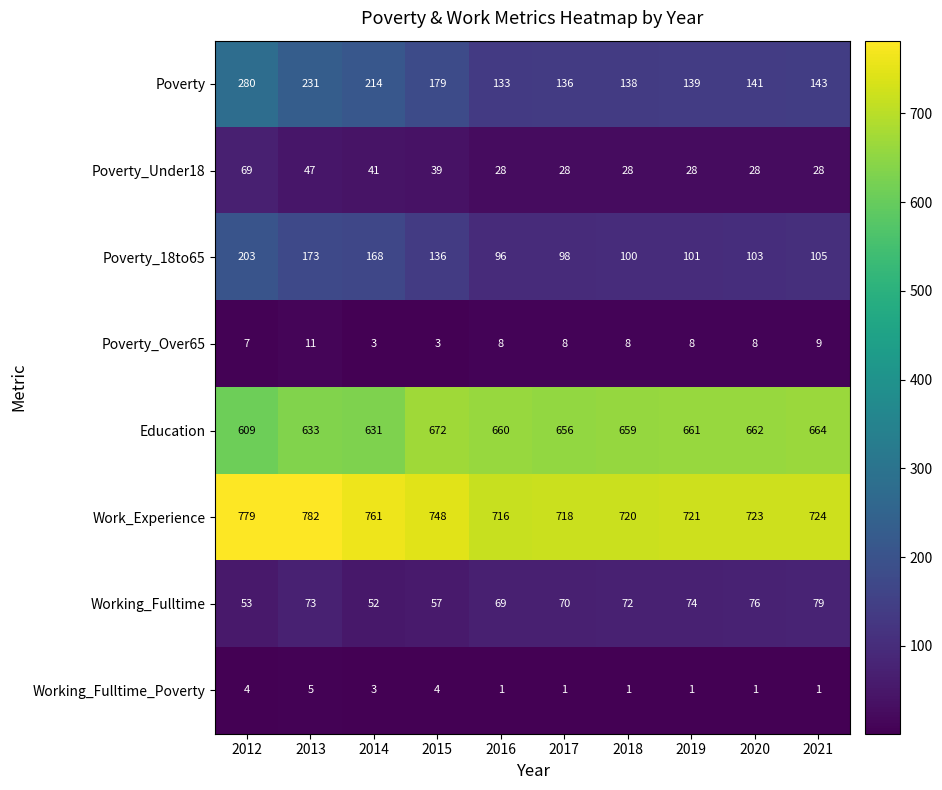

What is the difference between the maximum and second lowest values in the Poverty_Over65 series?

8